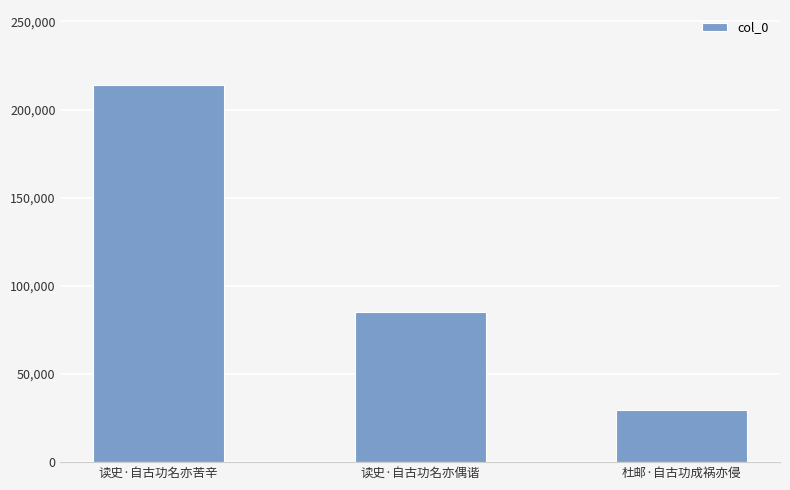

Which has a higher value, 读史·自古功名亦偶谐 or 读史·自古功名亦苦辛?

读史·自古功名亦苦辛